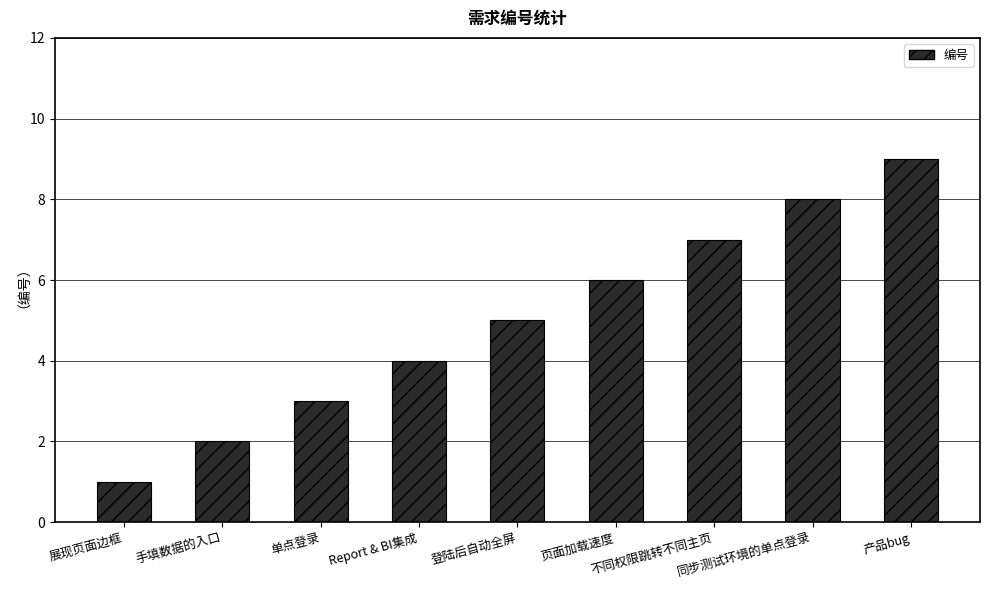

How many distinct data groups are displayed?

1